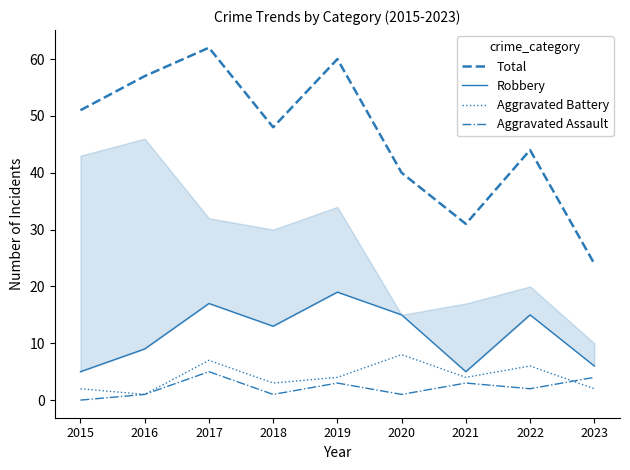

At which category does Robbery reach its first local valley?

2018